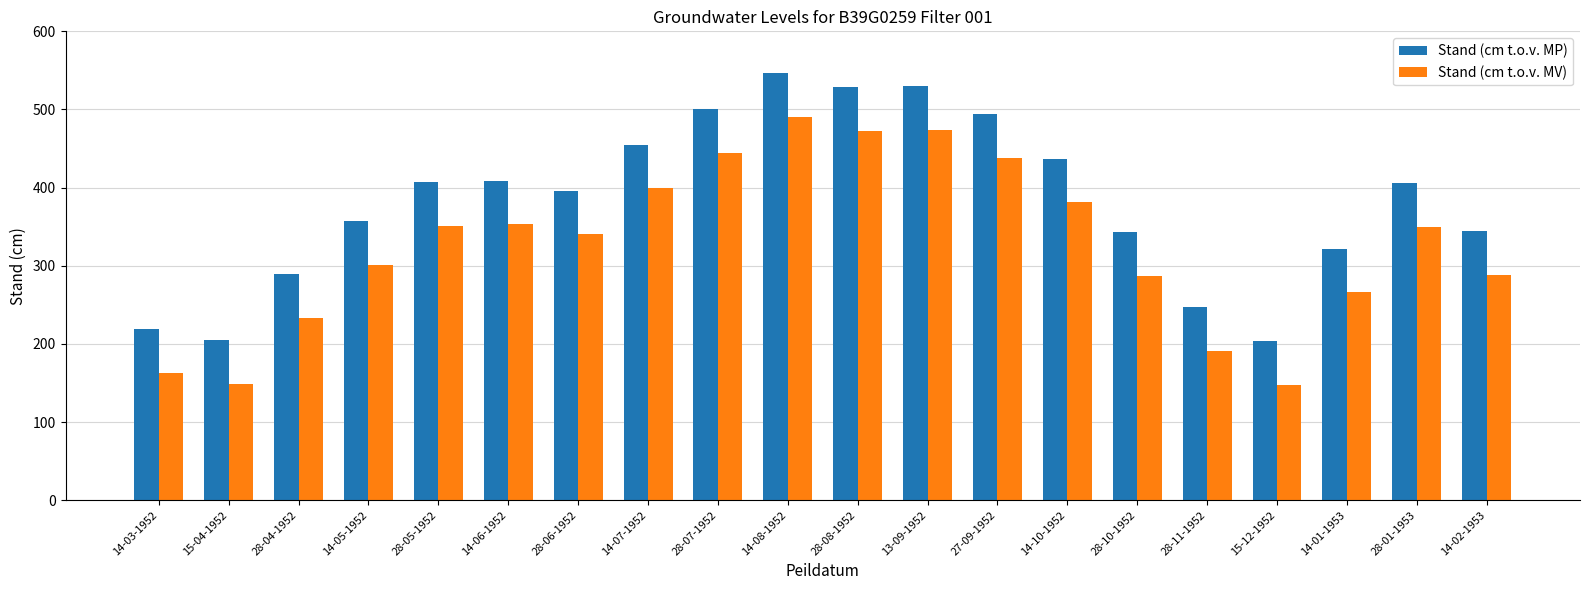

What is the minimum value for Stand (cm t.o.v. MP)?

204